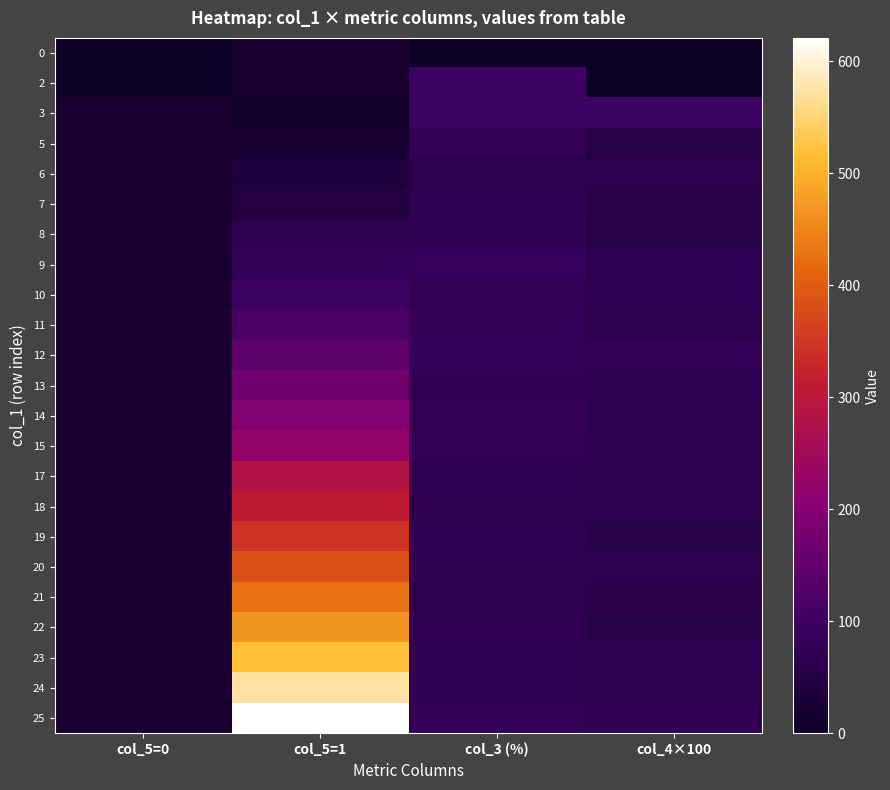

Is the value of 2 at col_3 (%) greater than the value of 15 at col_5=1?

No